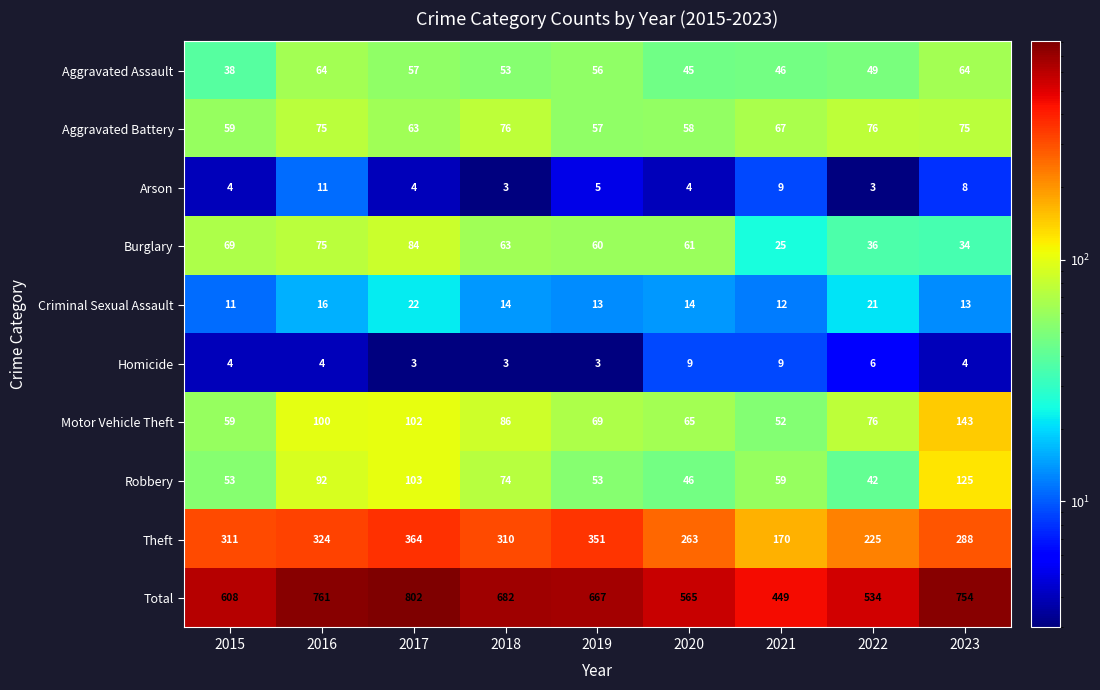

The Homicide series shows 5 at 2023. True or false?

False